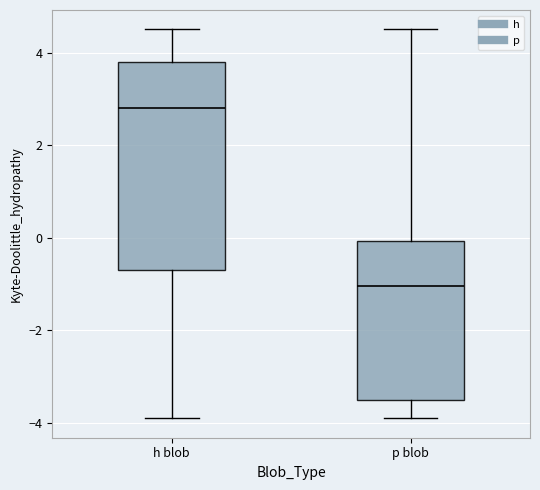

Which box has the highest median line?

h blob